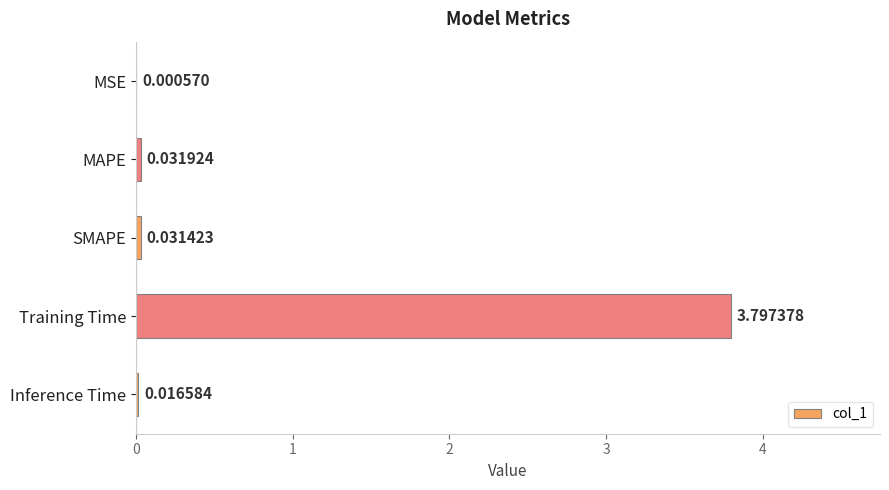

Which has a higher value, SMAPE or MAPE?

MAPE